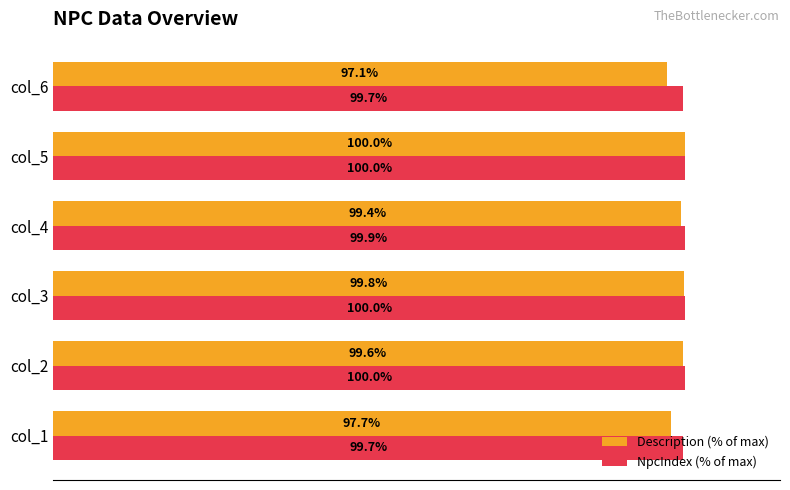

List the series in order of their overall mean, lowest first.

Description (% of max), NpcIndex (% of max)